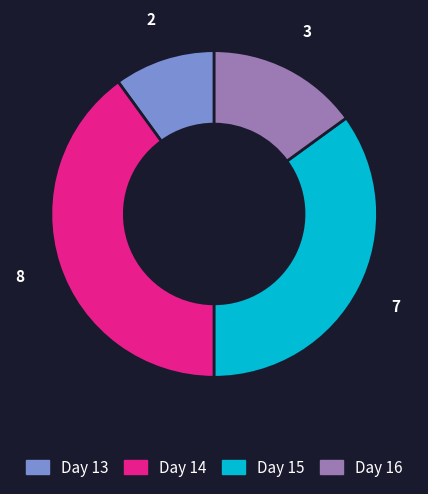

Rank the categories by value from highest to lowest.

Day 14, Day 15, Day 16, Day 13